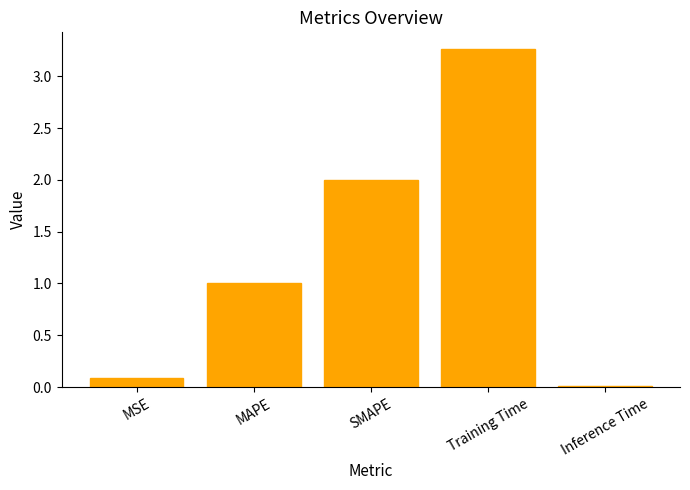

Which category has the highest value across all series?

Training Time